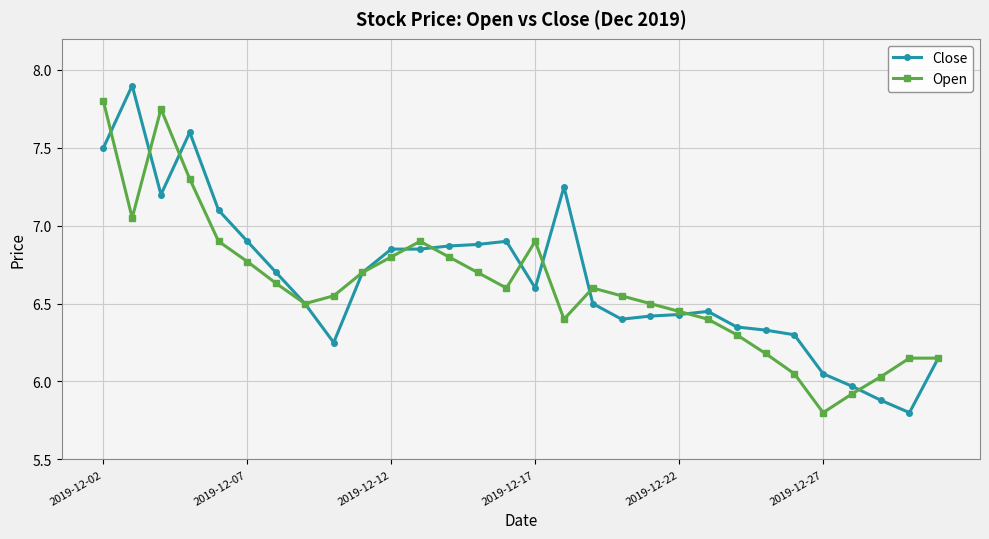

Count the number of data series in this chart.

2